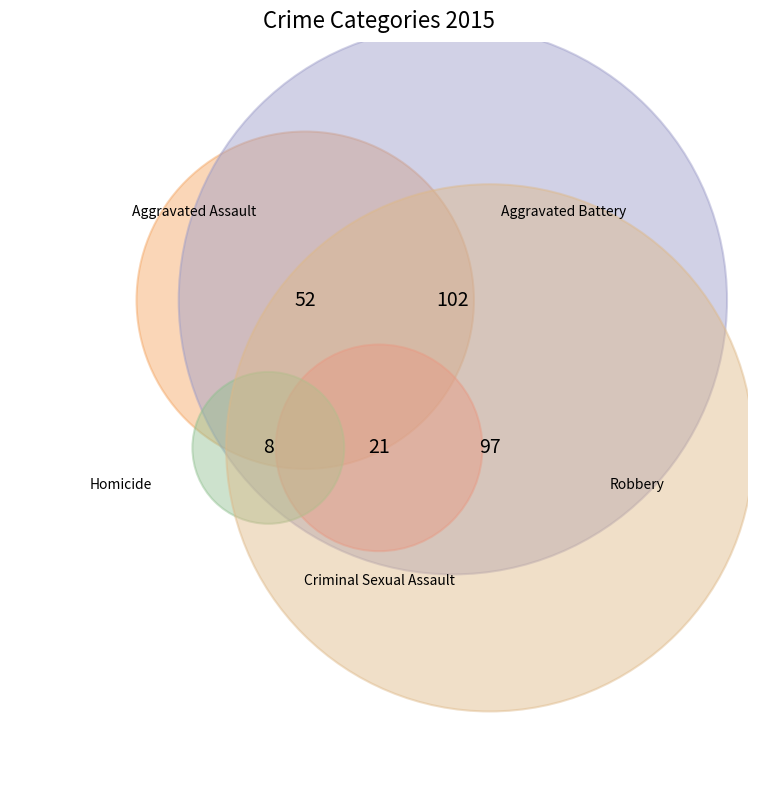

How many segments does this pie chart have?

5